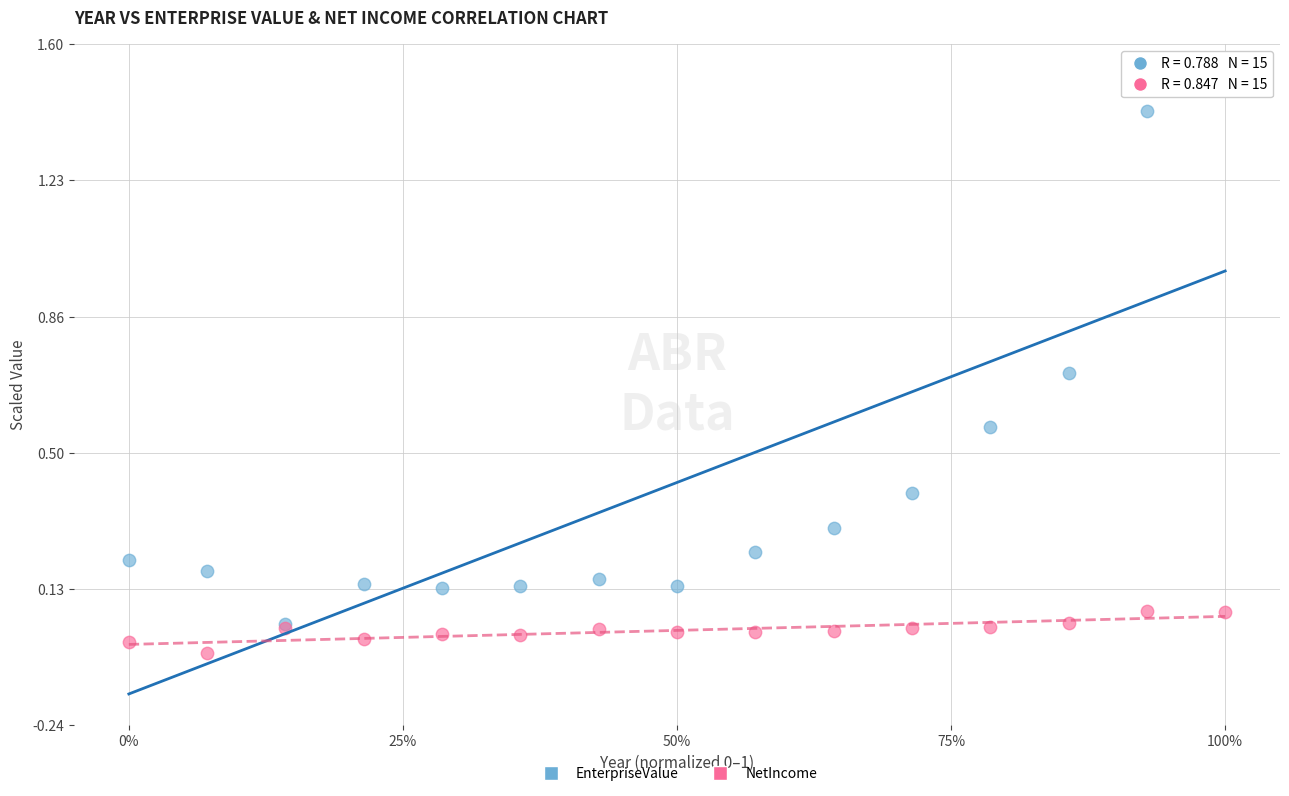

Which series has the widest spread of Y values?

EnterpriseValue